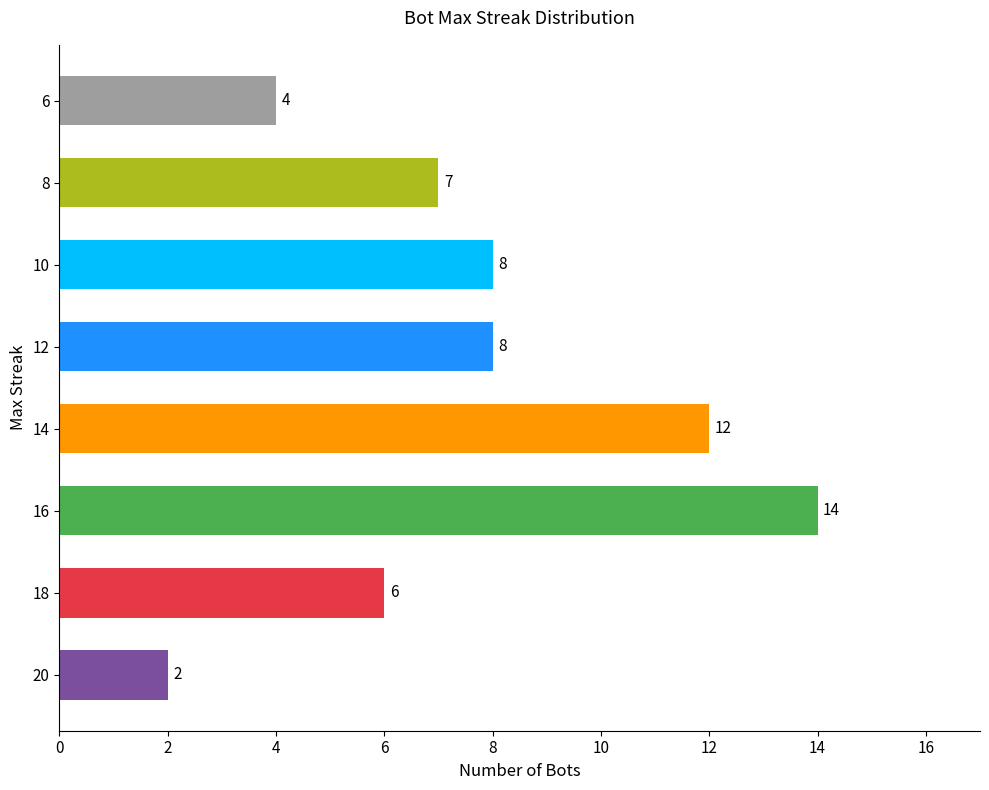

What is the ratio of the value at 12 to the value at 14?

0.7